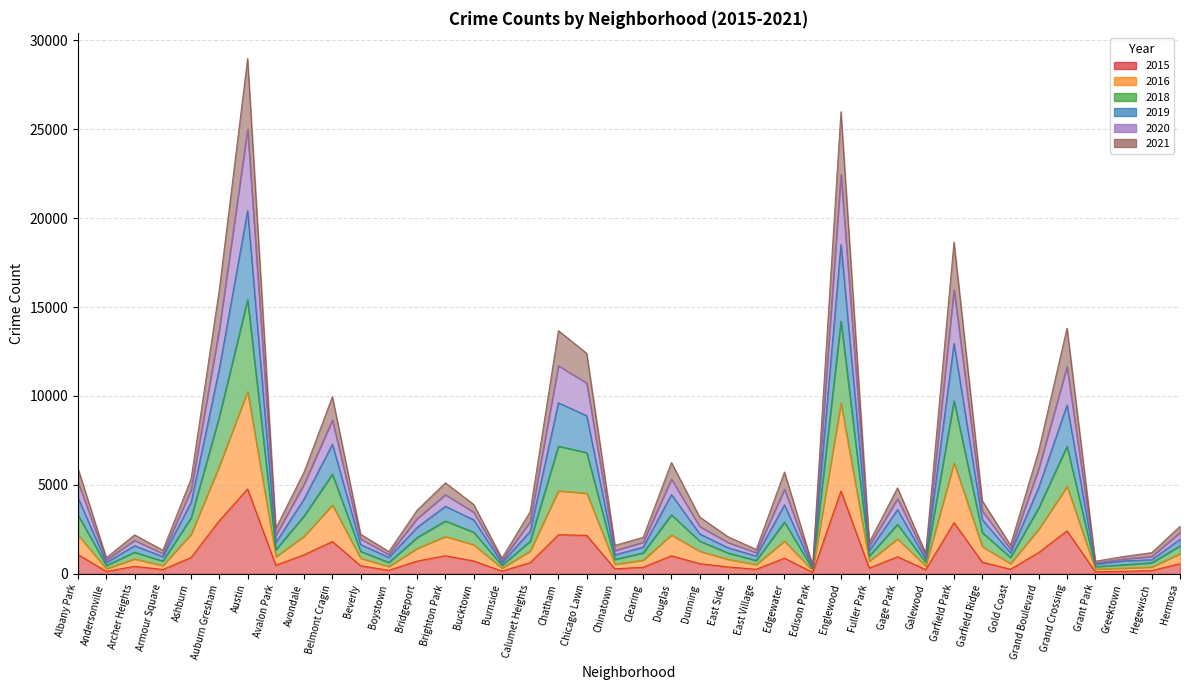

True or false: 2015 has more than 1 points higher than both neighbors.

True